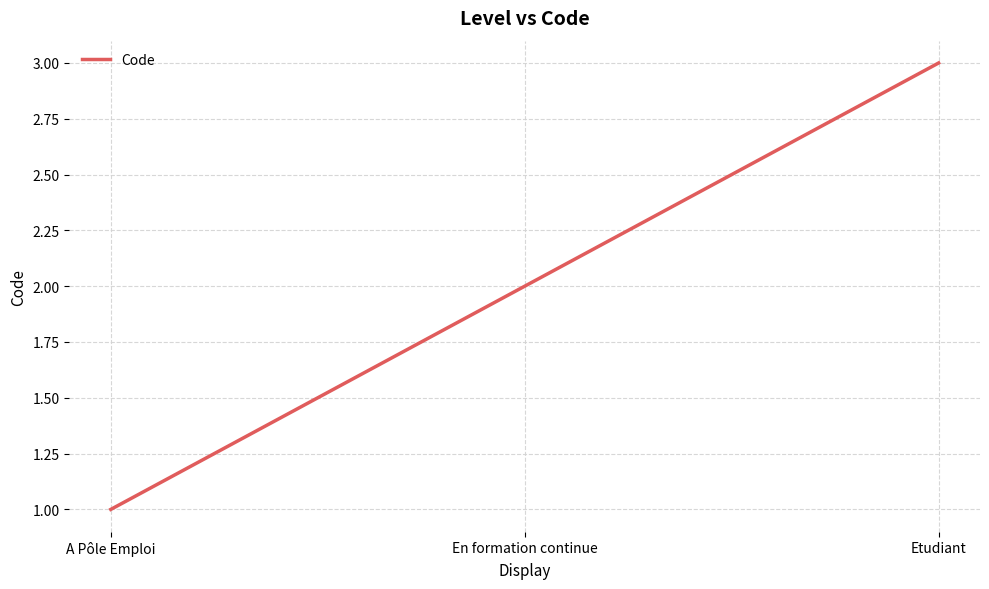

What is the difference between the maximum and minimum values?

2